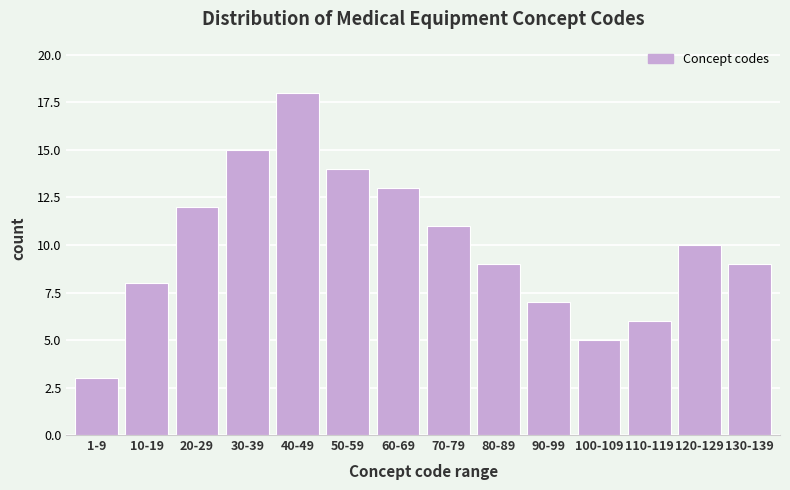

Reading left to right, transcribe all the data shown in this chart.

3	8	12	15	18	14	13	11	9	7	5	6	10	9